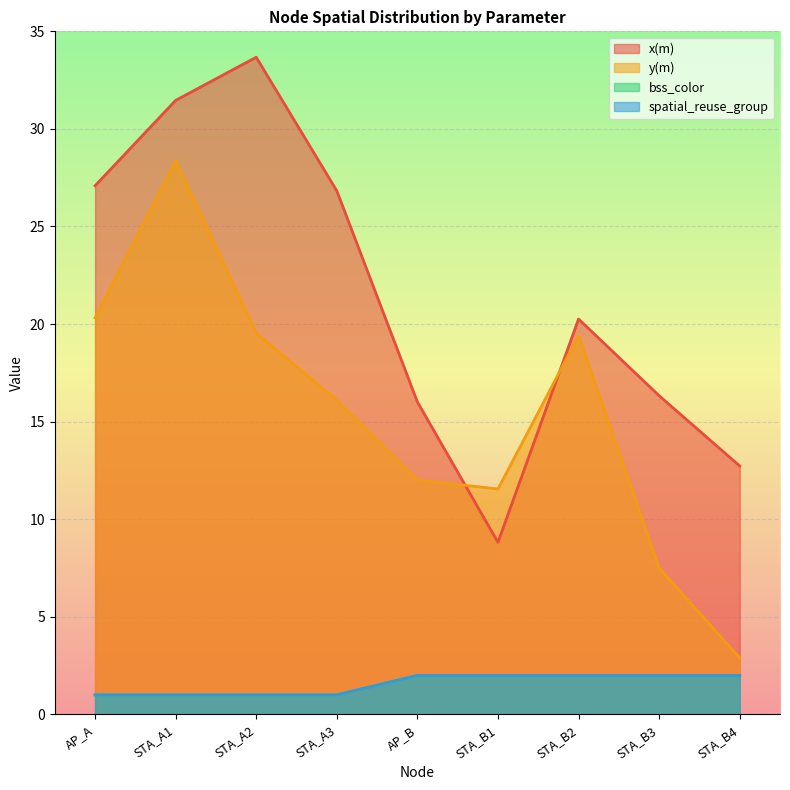

Which series has the largest total across all categories?

x(m)